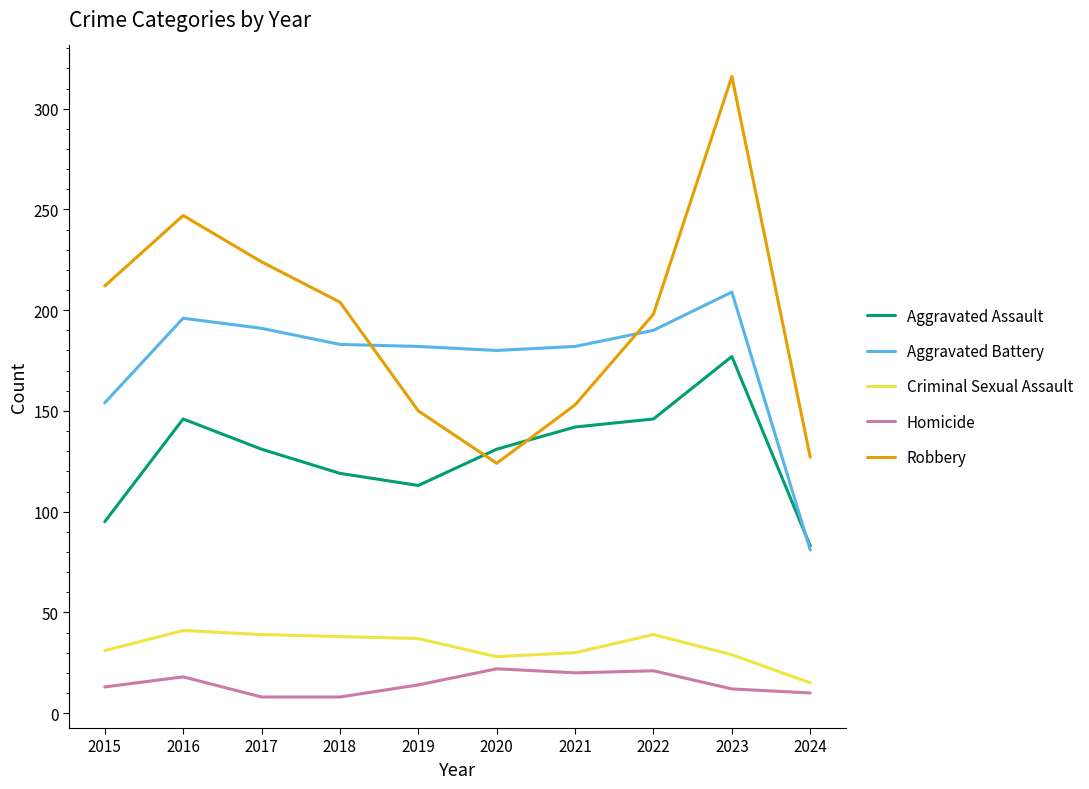

Between 2018 and 2021, which series saw the biggest shift?

Robbery